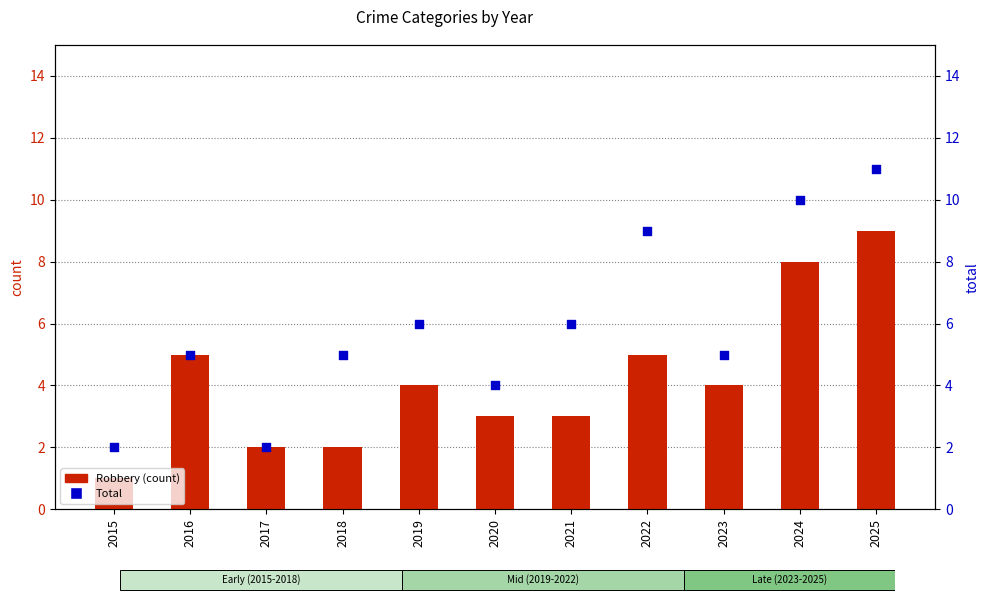

Which series has the widest spread of Y values?

Total (percentile rank)